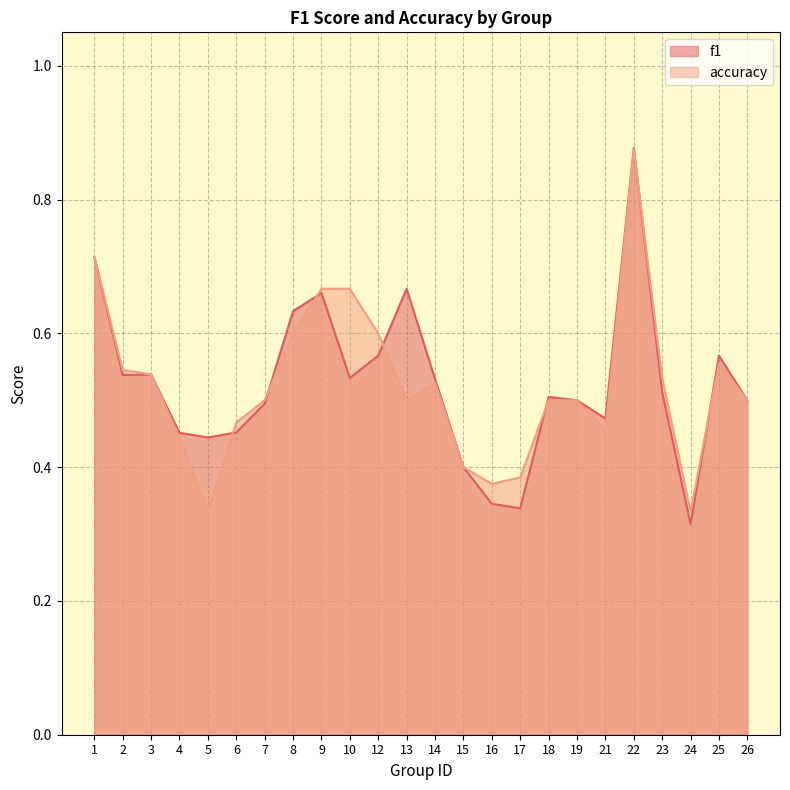

What is the sum of all accuracy values?

12.5